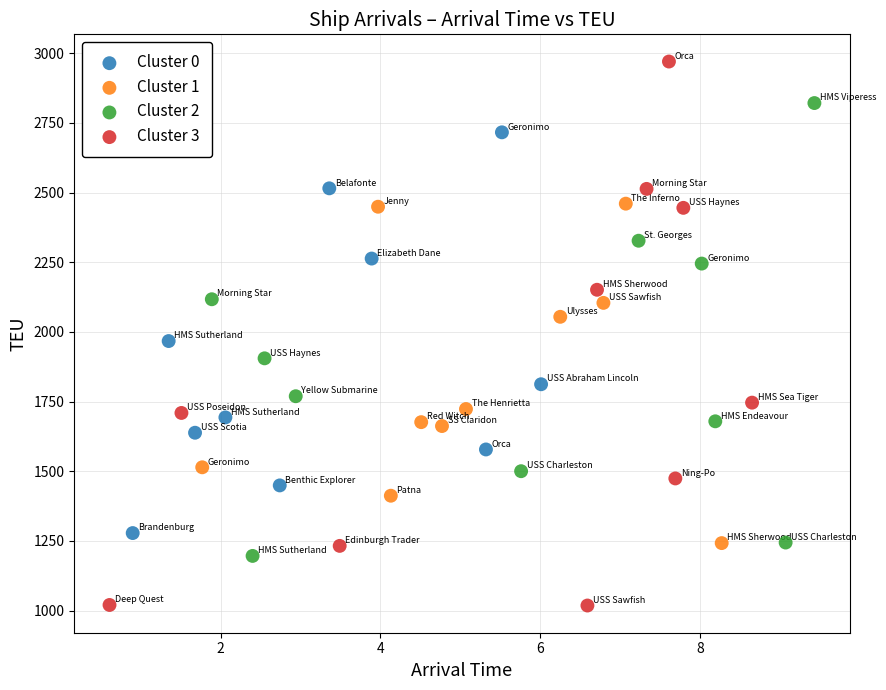

Which series reaches the maximum Y coordinate?

Cluster 3